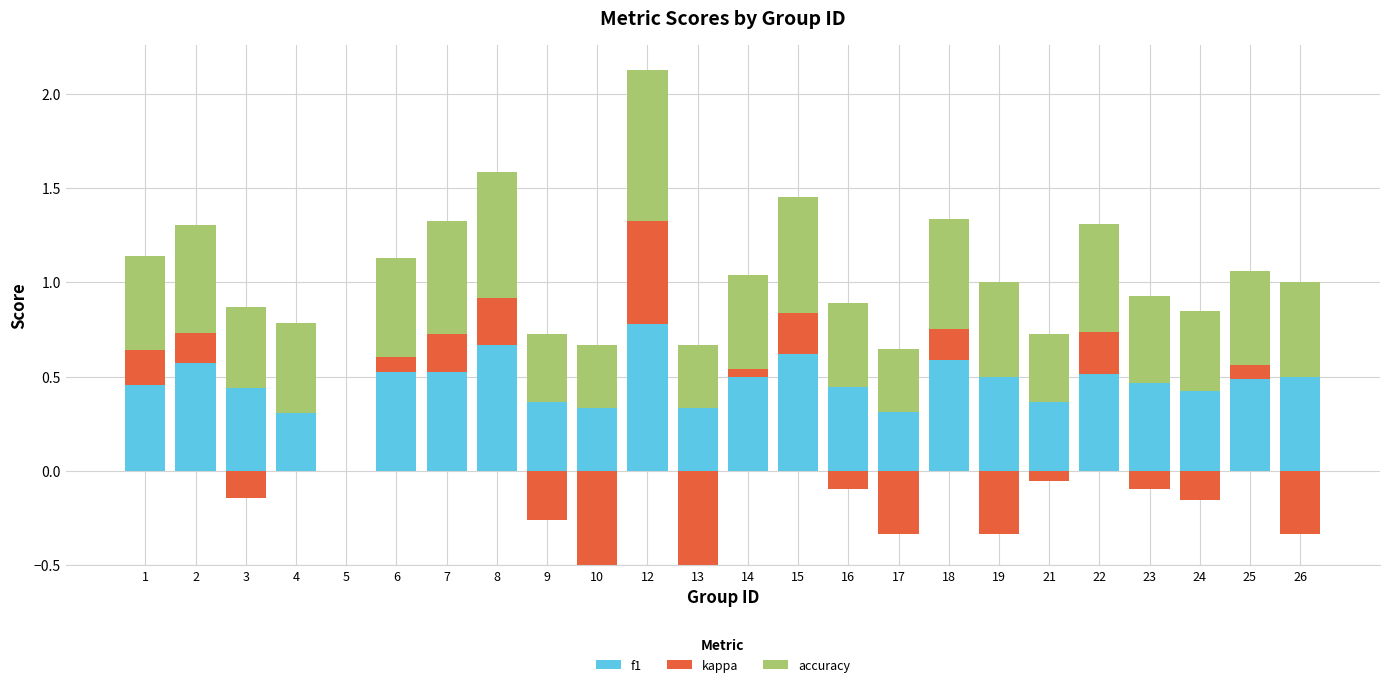

Rank the series by their maximum value, from highest to lowest.

accuracy, f1, kappa